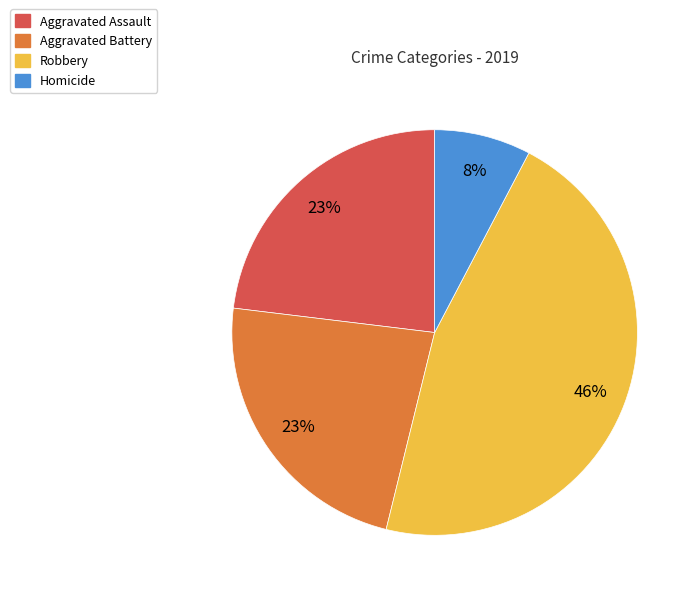

Is it true that Aggravated Battery is 23% of the pie?

True